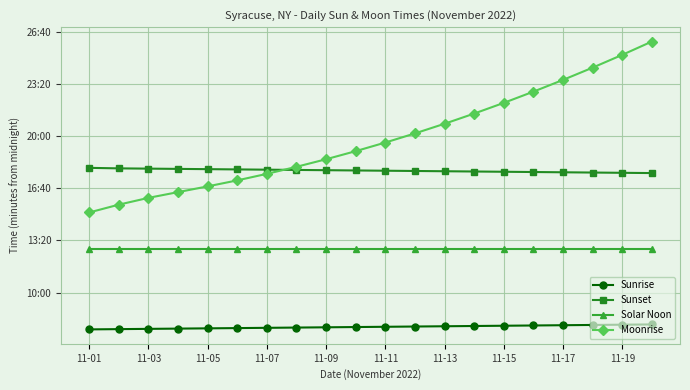

Which series has the largest total across all categories?

Moonrise